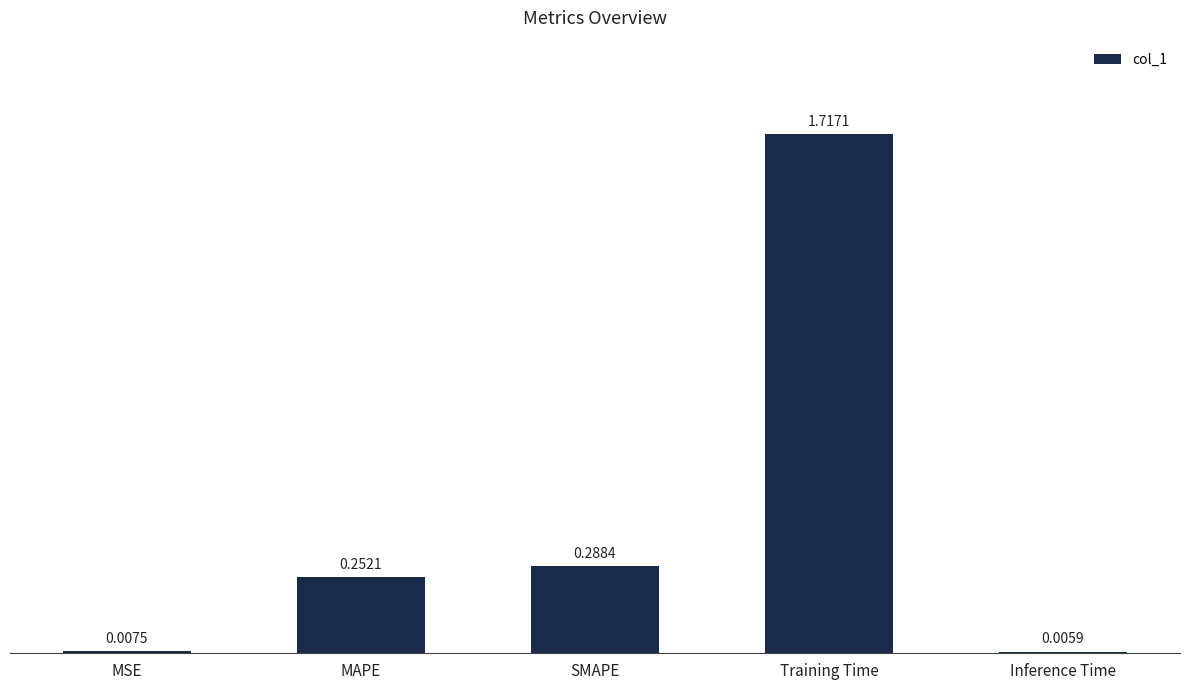

Which category has the highest value across all series?

Training Time